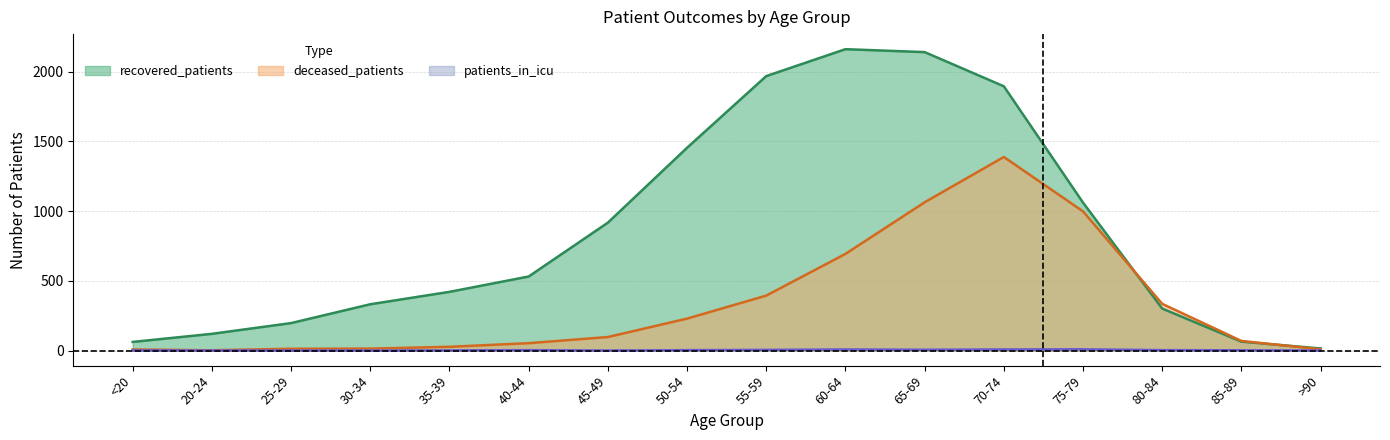

Reading right to left, what are all the values shown in this chart?

recovered_patients: >90=15	85-89=64	80-84=301	75-79=1061	70-74=1895	65-69=2140	60-64=2161	55-59=1968	50-54=1454	45-49=917	40-44=531	35-39=421	30-34=332	25-29=197	20-24=120	<20=62
deceased_patients: >90=9	85-89=69	80-84=335	75-79=998	70-74=1388	65-69=1063	60-64=693	55-59=394	50-54=229	45-49=97	40-44=53	35-39=27	30-34=14	25-29=13	20-24=2	<20=8
patients_in_icu: >90=0	85-89=2	80-84=3	75-79=9	70-74=8	65-69=6	60-64=8	55-59=5	50-54=3	45-49=0	40-44=3	35-39=1	30-34=0	25-29=0	20-24=0	<20=1